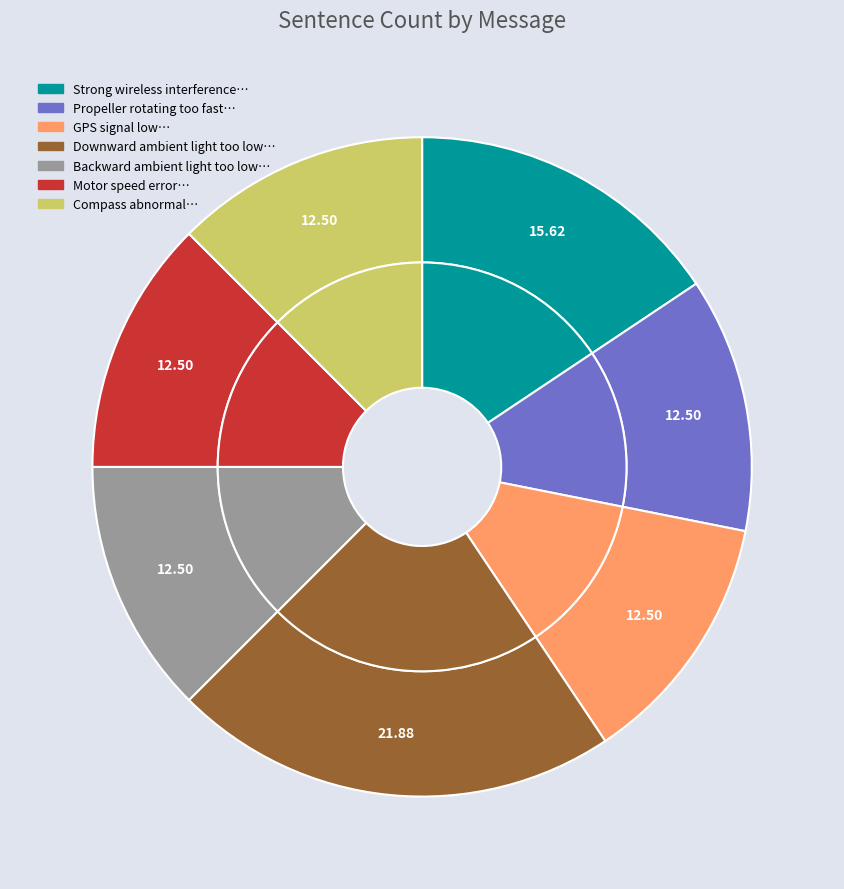

What is the smallest slice in the pie chart?

Propeller rotating too fast Wind resistance affected